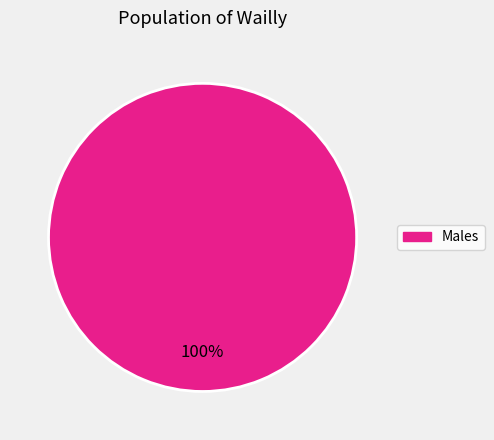

What is the majority slice?

Males